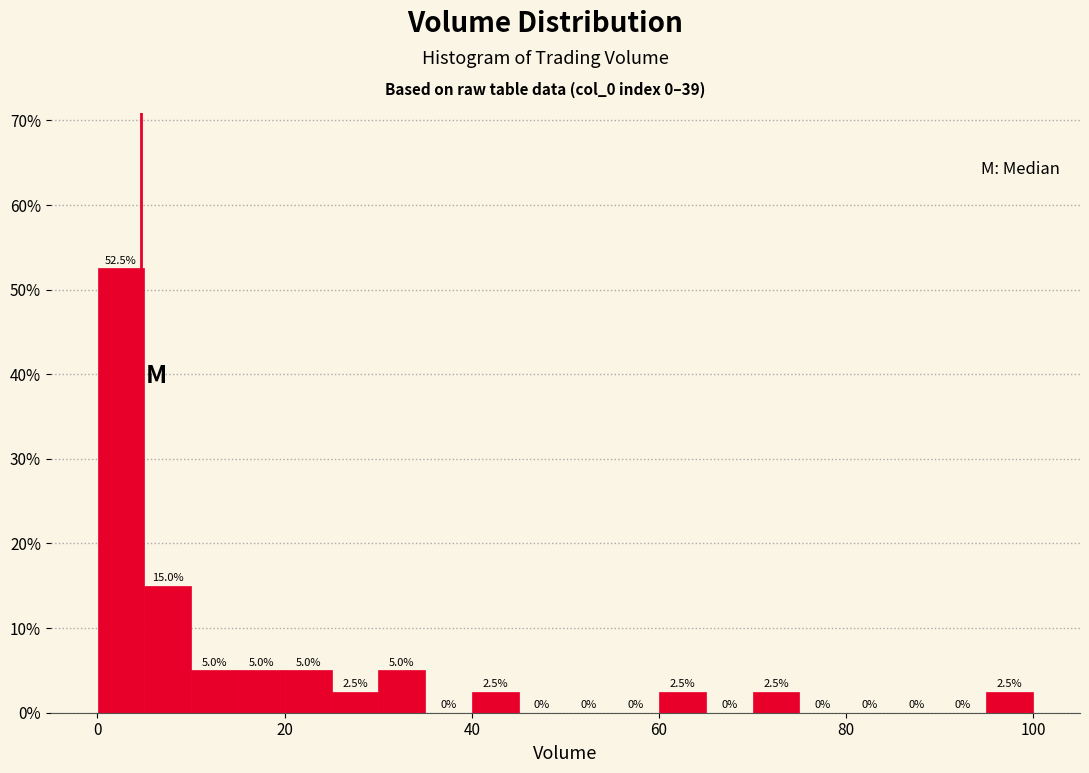

Read against the x-axis, roughly where is the centre of the tallest bar?

2